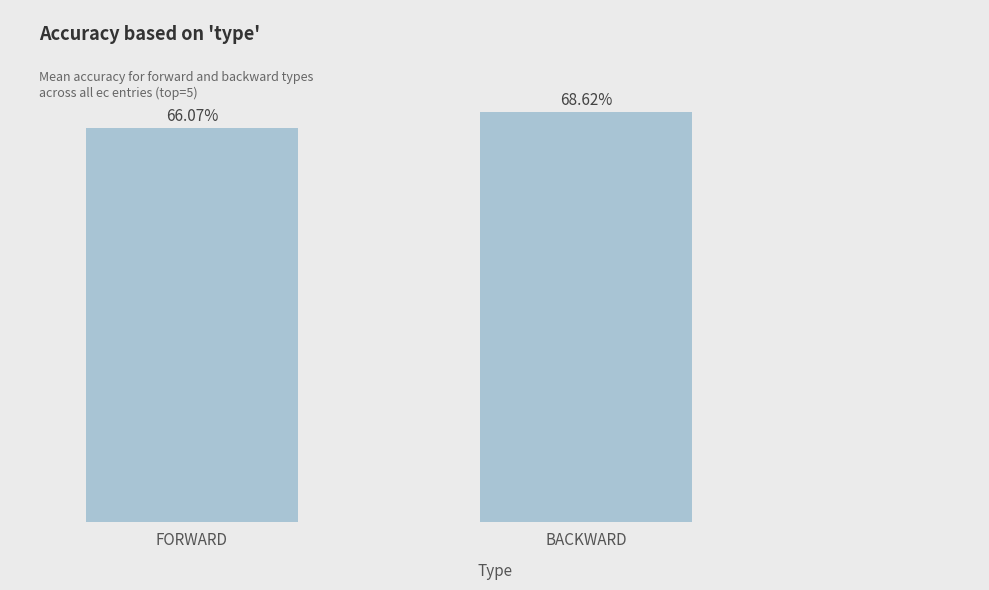

List the labels in order of value, smallest first.

FORWARD, BACKWARD